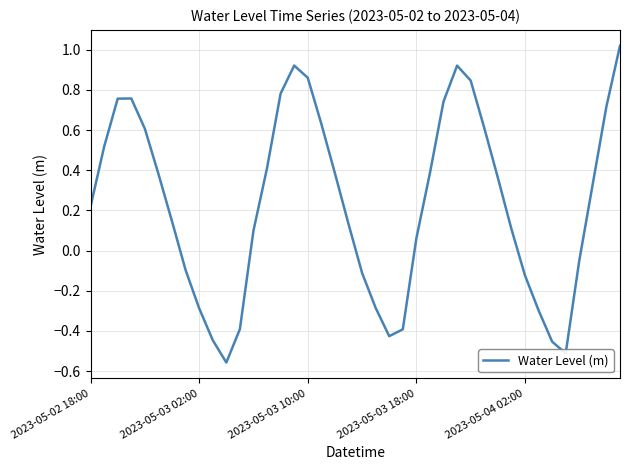

What is the difference between the maximum and minimum values?

1.6